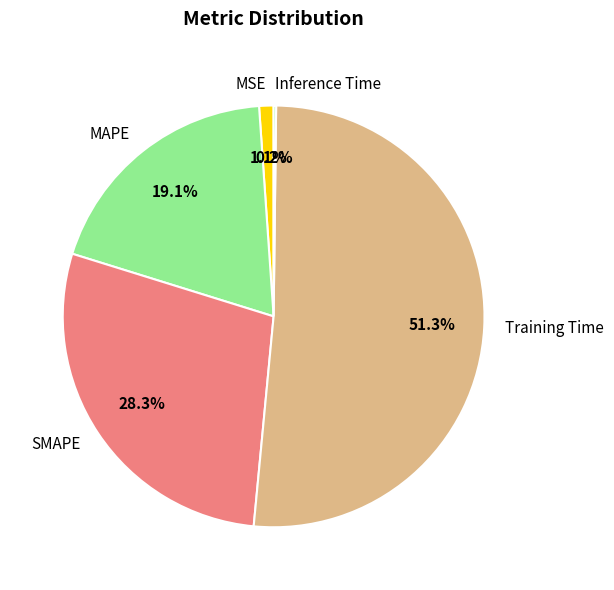

True or false: SMAPE accounts for 14% of the total.

False